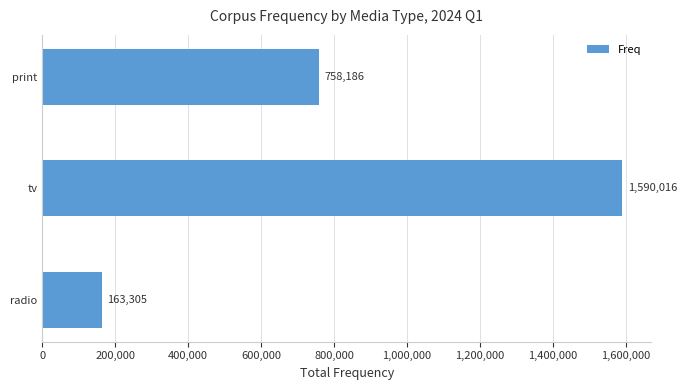

Which label corresponds to the largest value in the chart?

tv